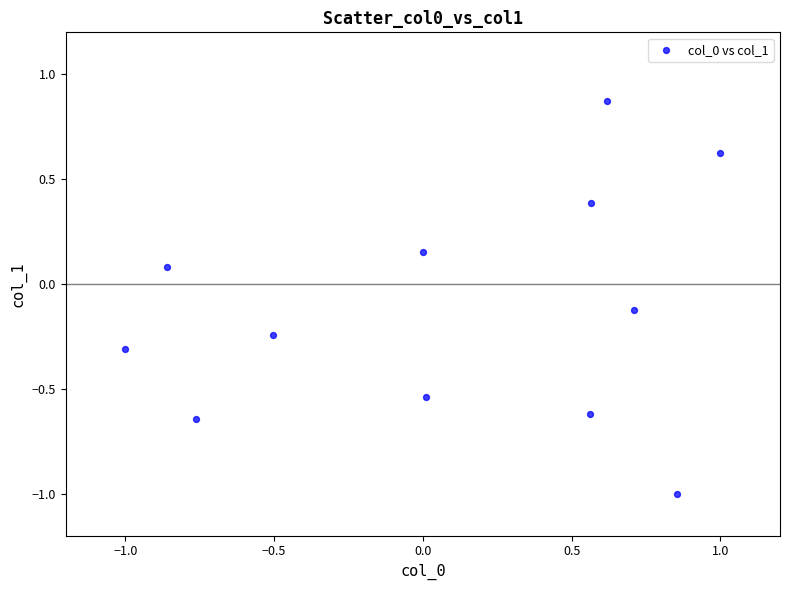

What is the range of X values (max minus min)?

2.0